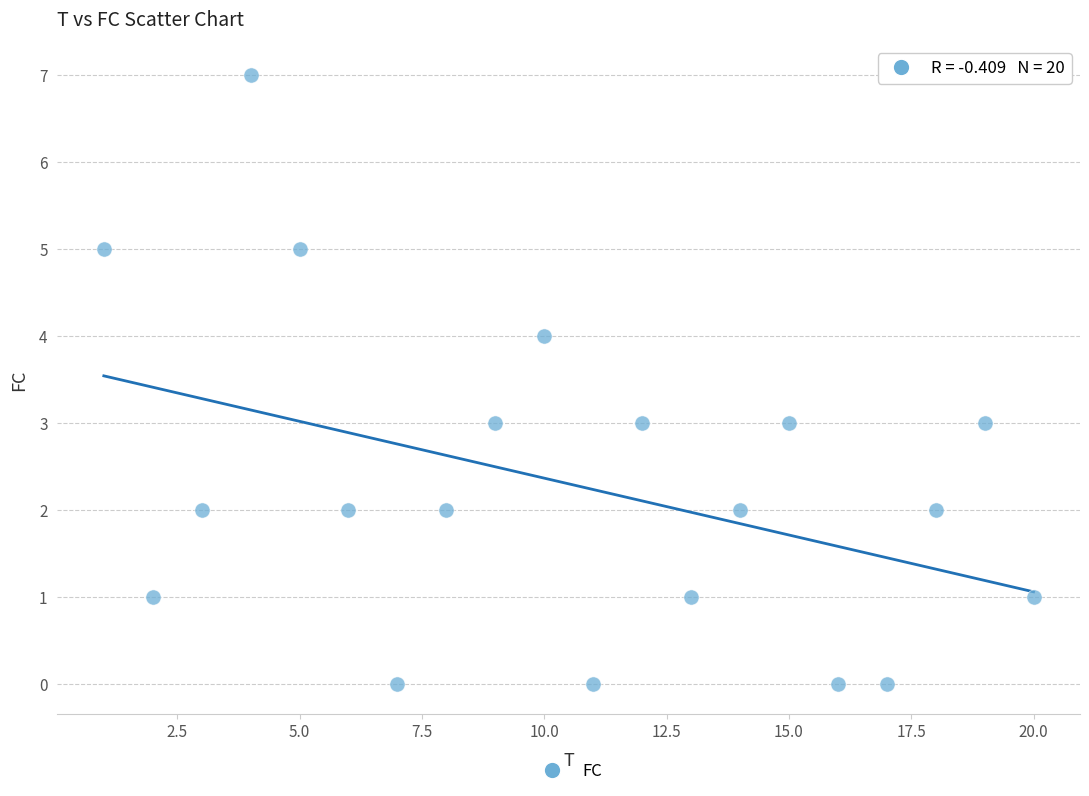

What is the range of X values (max minus min)?

19